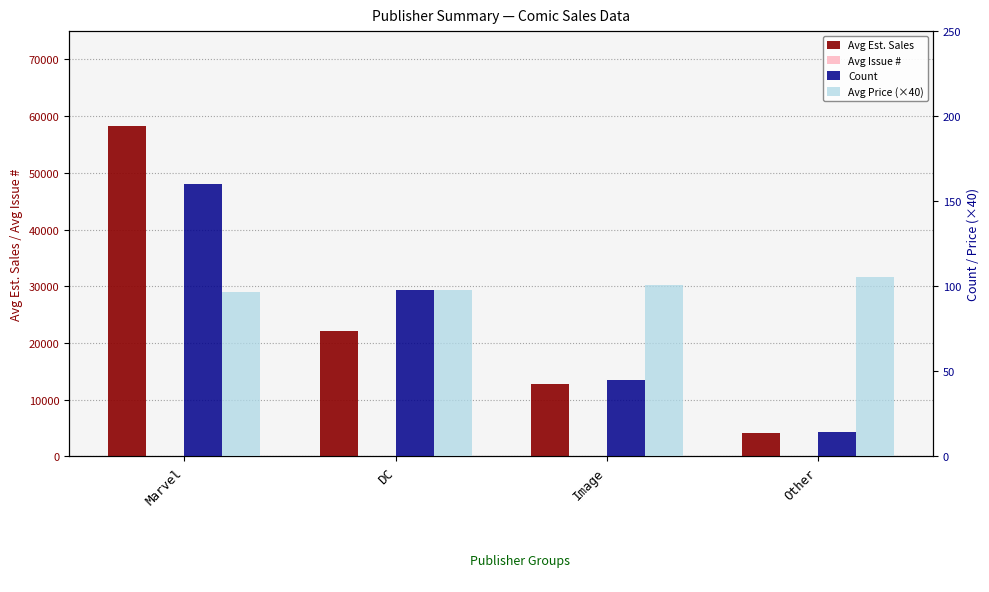

The value of Count at Marvel is 215.6. True or false?

False